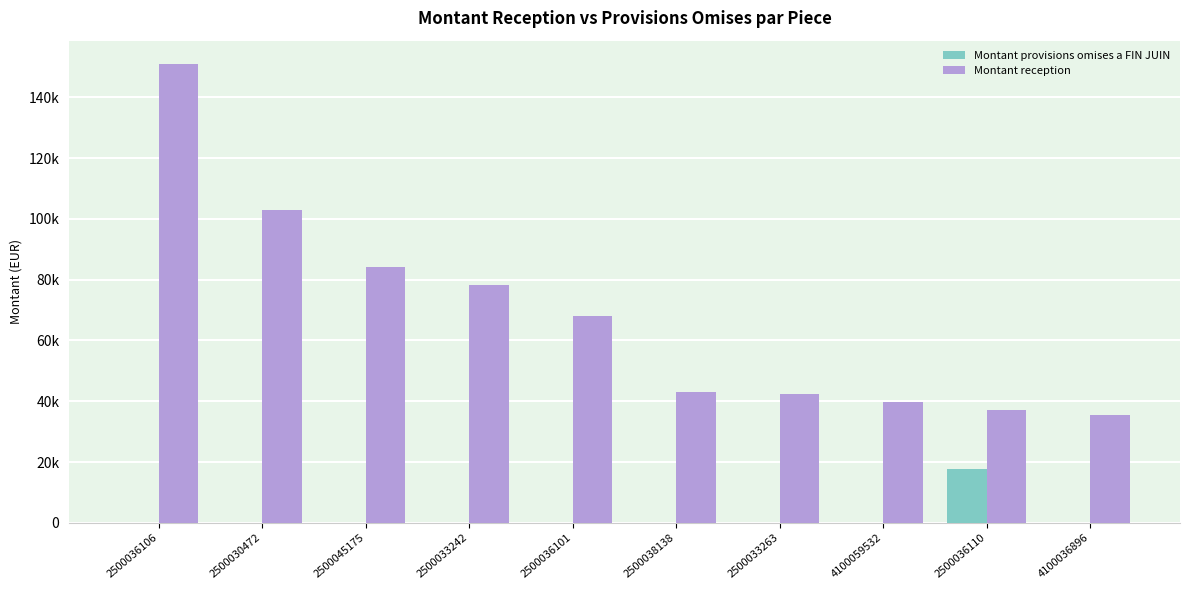

Which category has the lowest value in the Montant provisions omises a FIN JUIN series?

2500036106